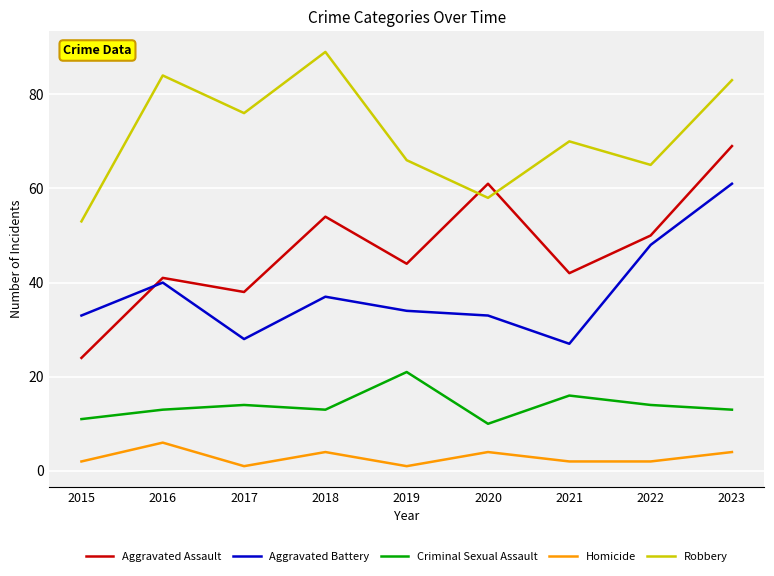

How many values in the Robbery series are below 70?

4